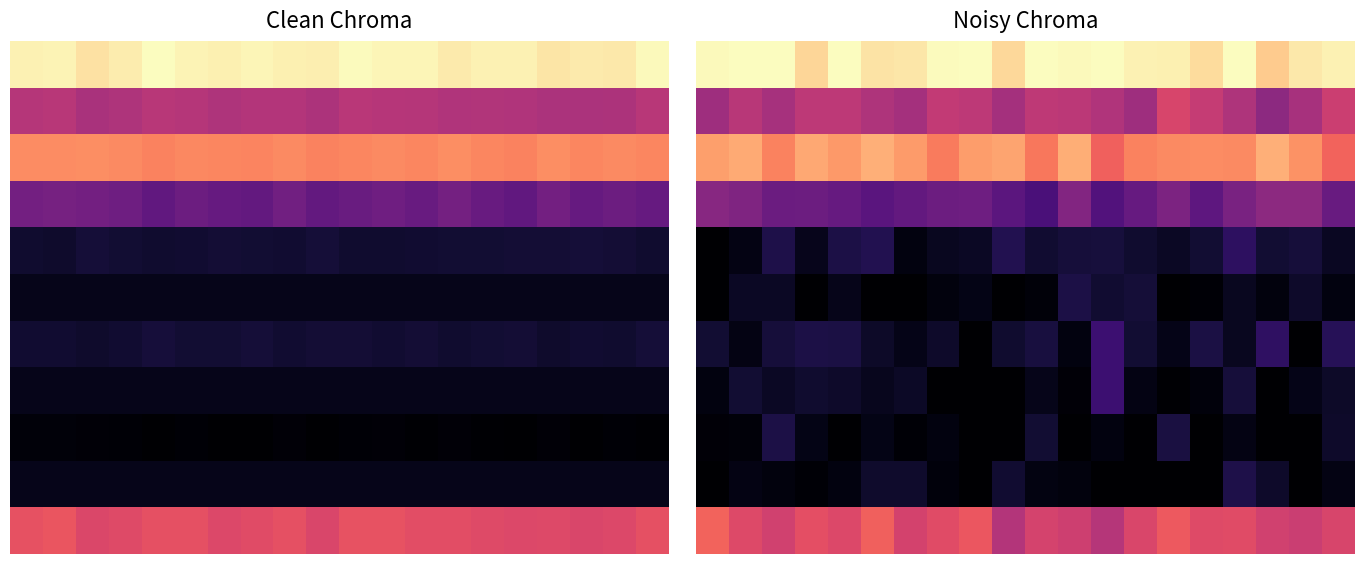

What is the maximum value shown in the chart?

0.1